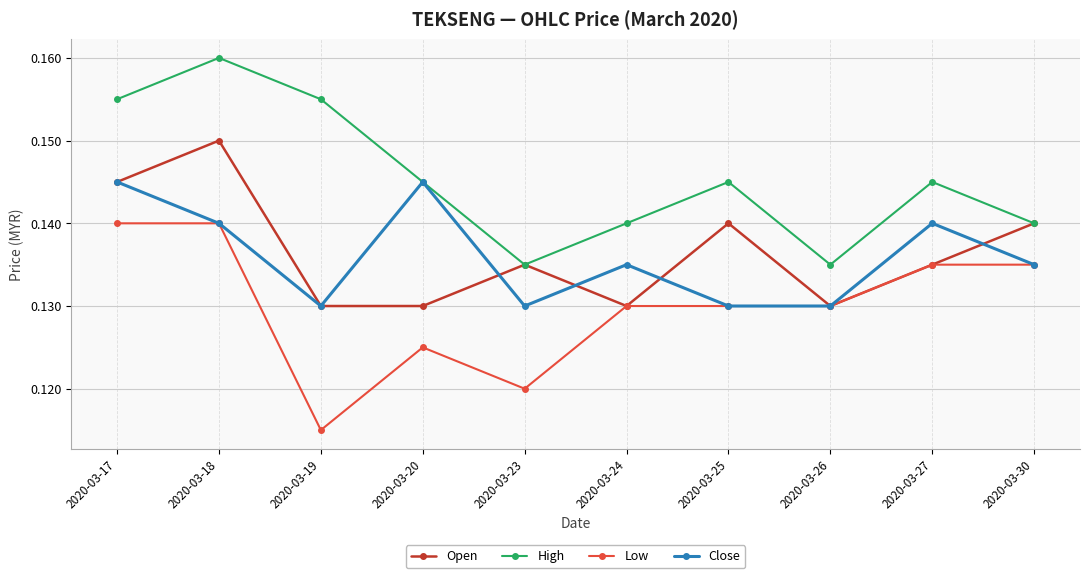

Which series has the largest total across all categories?

High